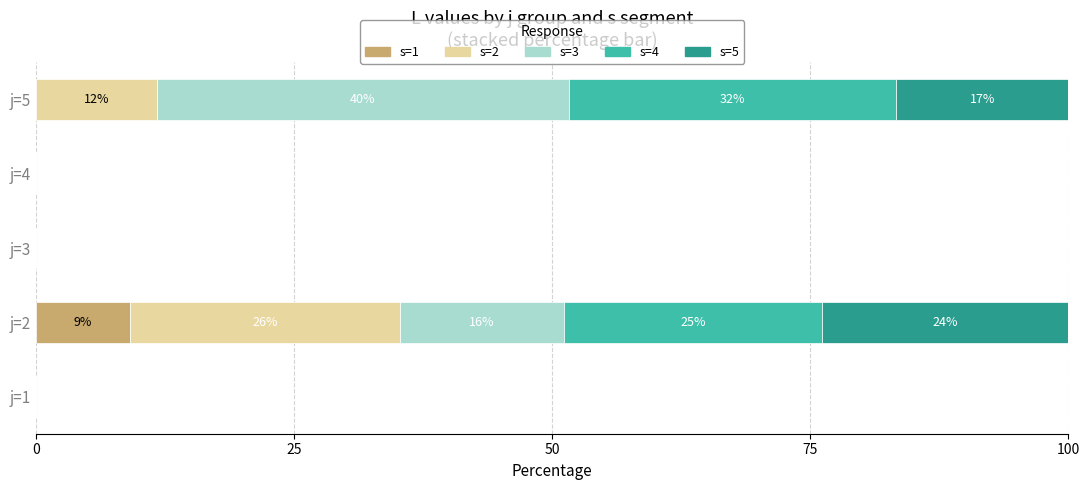

What is the highest value of the s=1 series?

9.1